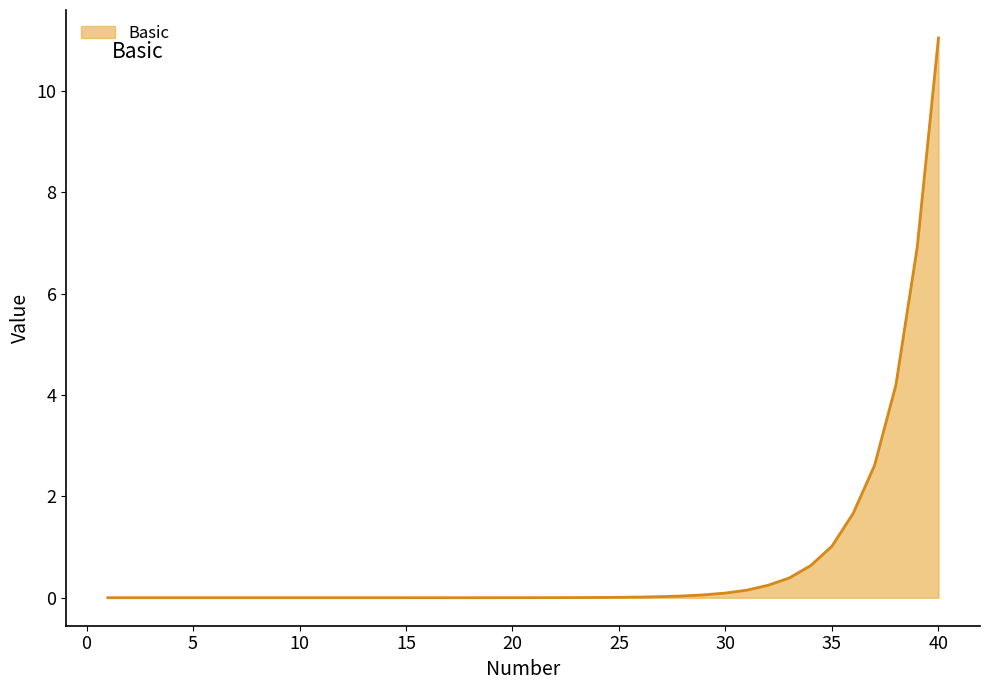

What is the difference between the maximum and minimum values?

11.0